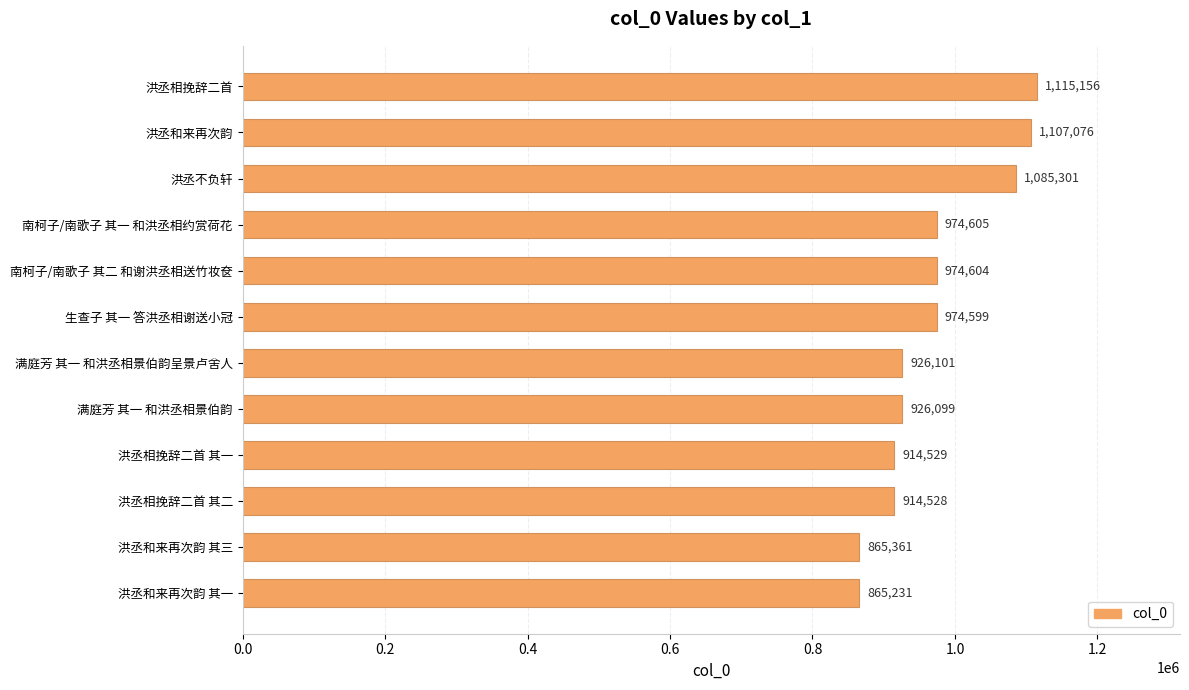

Between 洪丞和来再次韵 其三 and 洪丞和来再次韵 其一, which is larger?

洪丞和来再次韵 其三